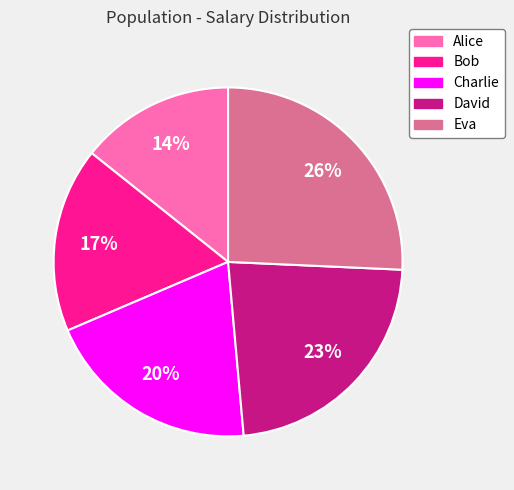

Is it true that David is 17% of the pie?

False